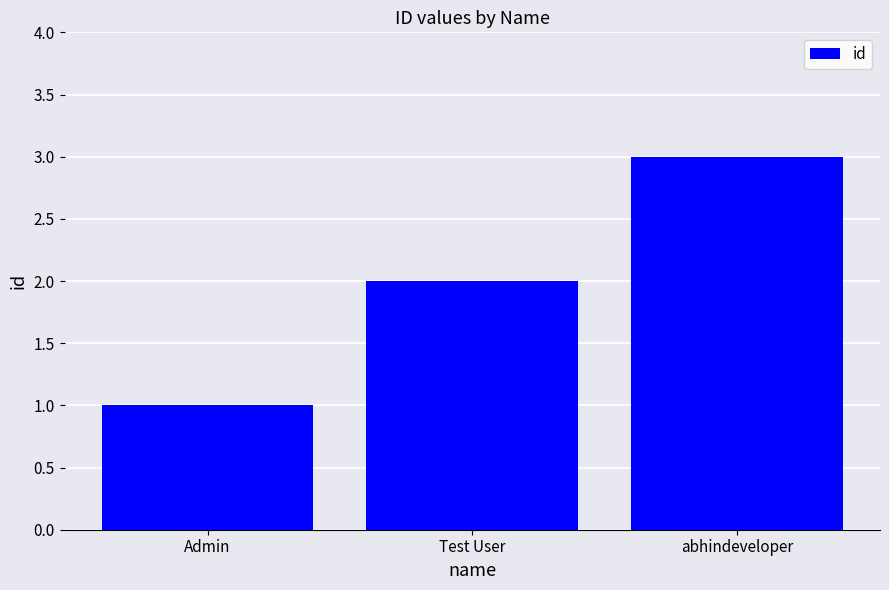

What is the change in value from Admin to abhindeveloper?

+2